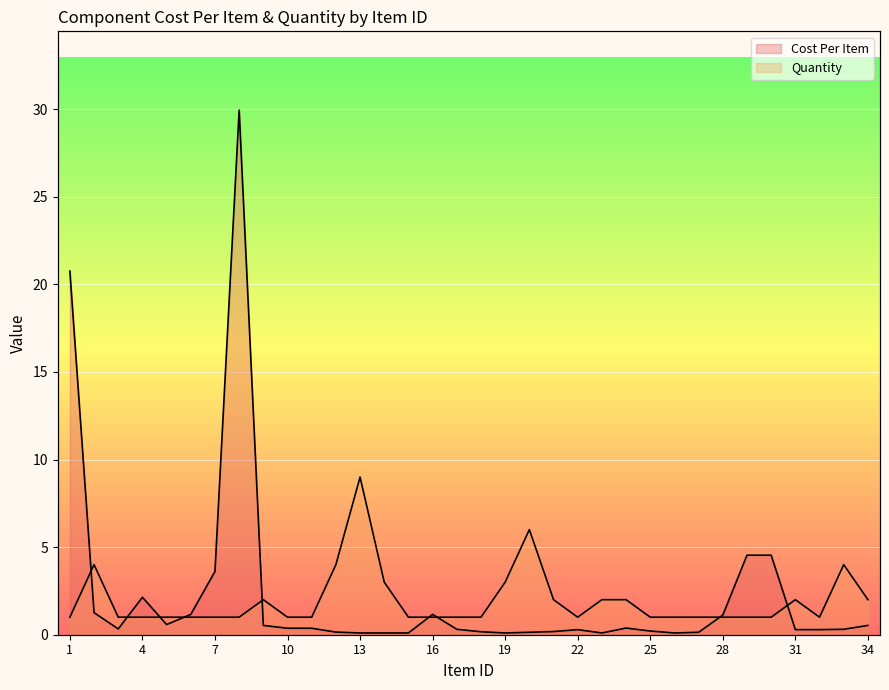

Reading left to right, extract all data points from this chart.

Cost Per Item: 1=20.8	2=1.3	3=0.3	4=2.1	5=0.6	6=1.2	7=3.6	8=29.9	9=0.5	10=0.4	11=0.4	12=0.1	13=0.1	14=0.1	15=0.1	16=1.2	17=0.3	18=0.2	19=0.1	20=0.1	21=0.2	22=0.3	23=0.1	24=0.4	25=0.2	26=0.1	27=0.1	28=1.1	29=4.5	30=4.5	31=0.3	32=0.3	33=0.3	34=0.5
Quantity: 1=1.0	2=4.0	3=1.0	4=1.0	5=1.0	6=1.0	7=1.0	8=1.0	9=2.0	10=1.0	11=1.0	12=4.0	13=9.0	14=3.0	15=1.0	16=1.0	17=1.0	18=1.0	19=3.0	20=6.0	21=2.0	22=1.0	23=2.0	24=2.0	25=1.0	26=1.0	27=1.0	28=1.0	29=1.0	30=1.0	31=2.0	32=1.0	33=4.0	34=2.0